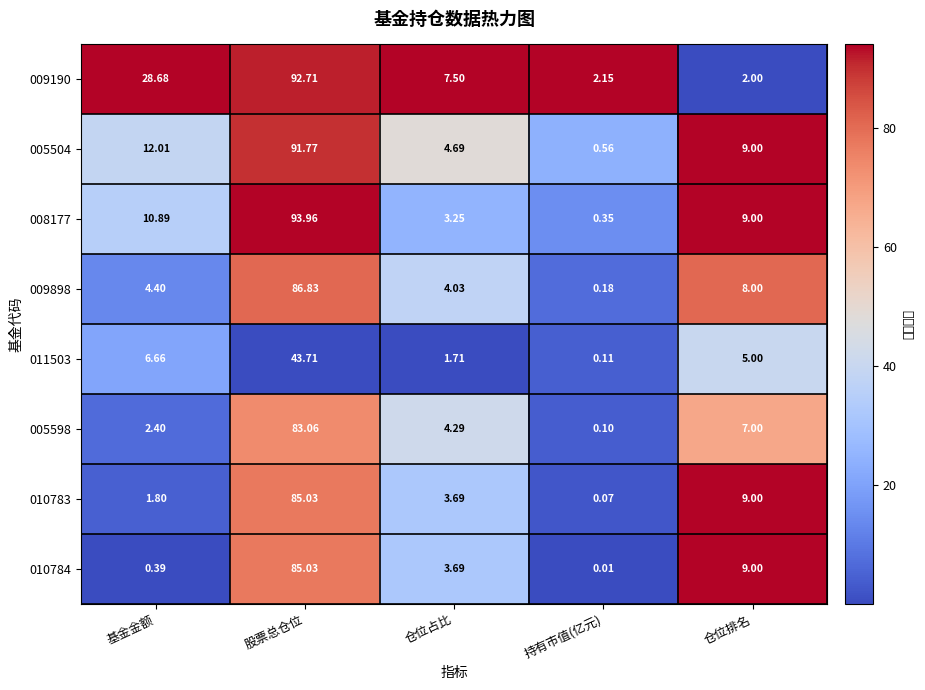

At which category is the sum across all series the highest?

股票总仓位